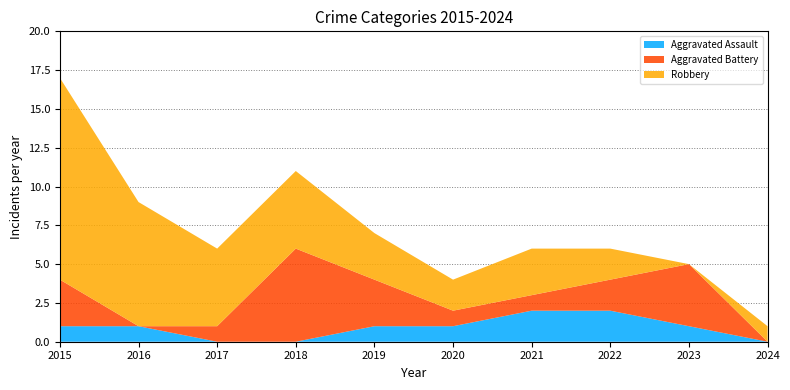

Reading left to right, what are all the values shown in this chart?

Aggravated Assault: 1	1	0	0	1	1	2	2	1	0
Aggravated Battery: 3	0	1	6	3	1	1	2	4	0
Robbery: 13	8	5	5	3	2	3	2	0	1